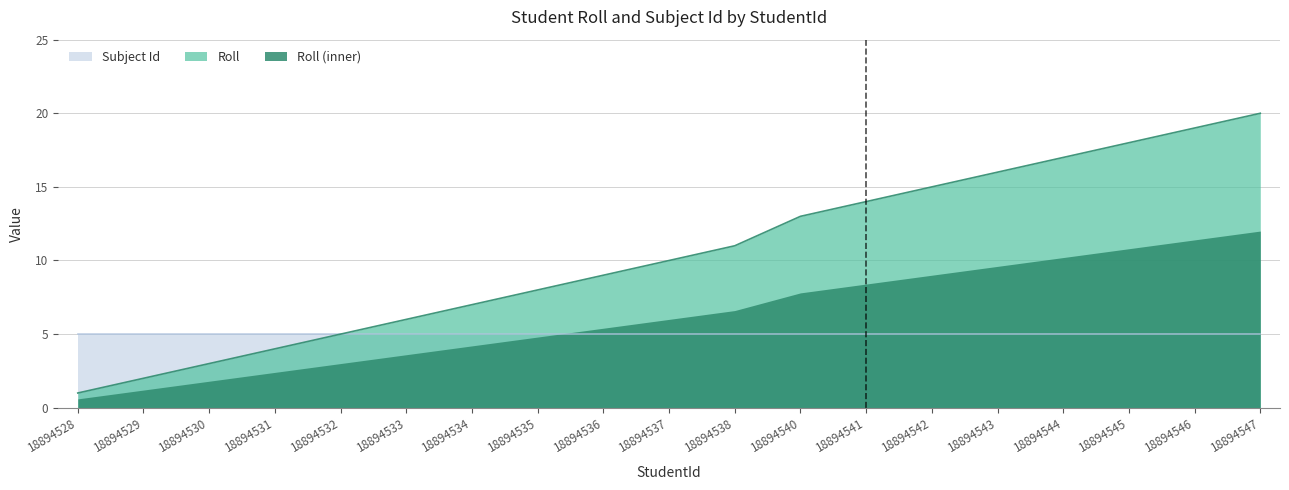

List the labels in order of value, smallest first.

18894528, 18894529, 18894530, 18894531, 18894532, 18894533, 18894534, 18894535, 18894536, 18894537, 18894538, 18894540, 18894541, 18894542, 18894543, 18894544, 18894545, 18894546, 18894547